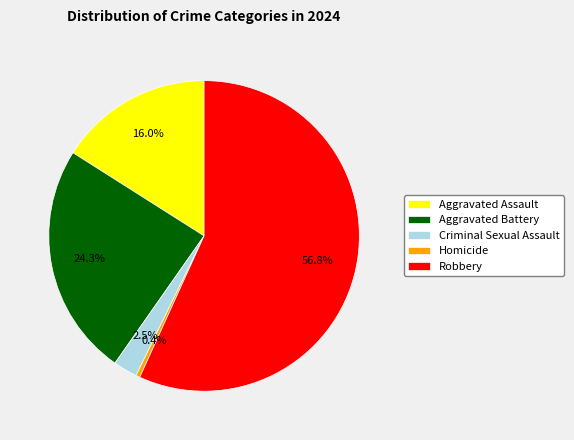

Approximately how many times larger is the value at Aggravated Assault compared to Aggravated Battery?

0.7